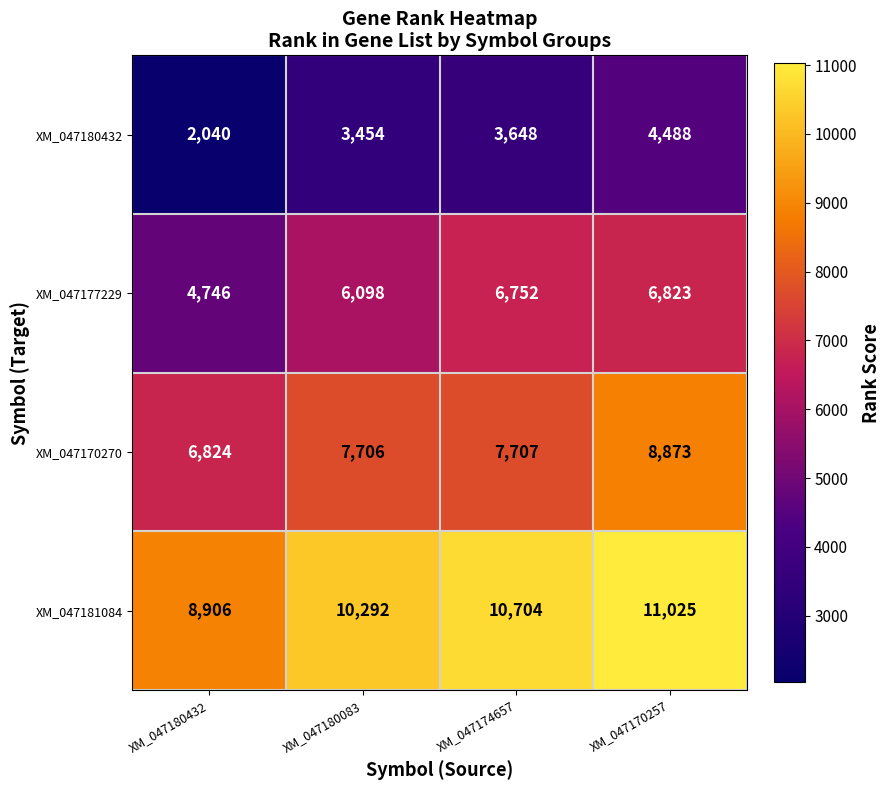

At which label is XM_047181084 closest to 9965?

XM_047180083